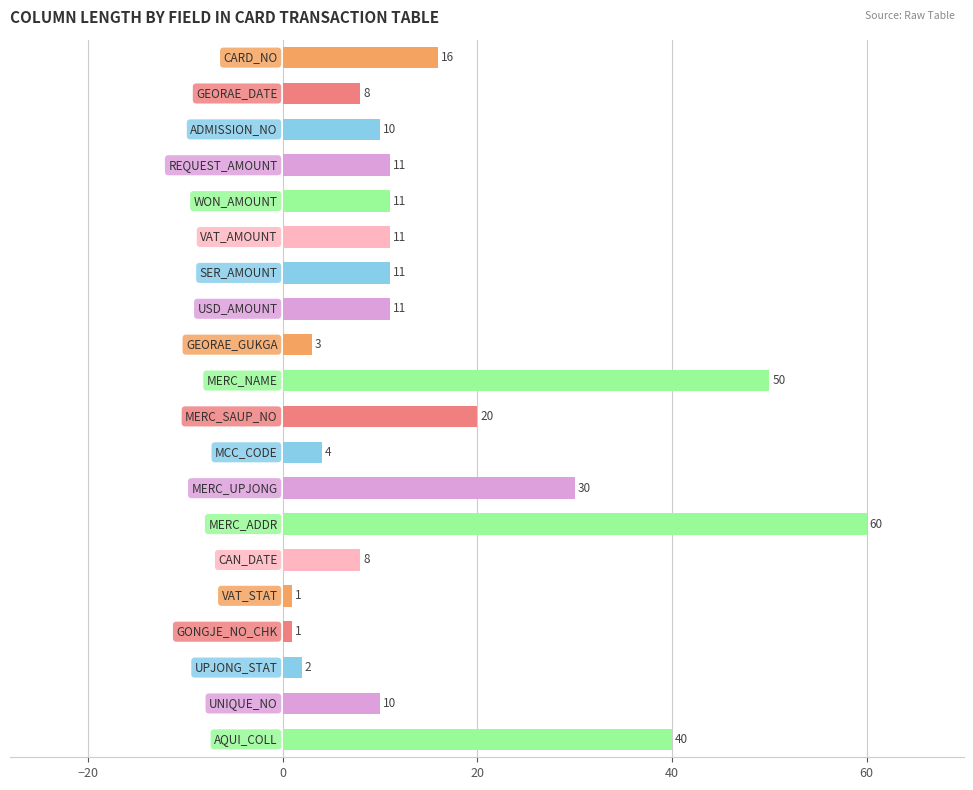

What is the maximum value shown in the chart?

60